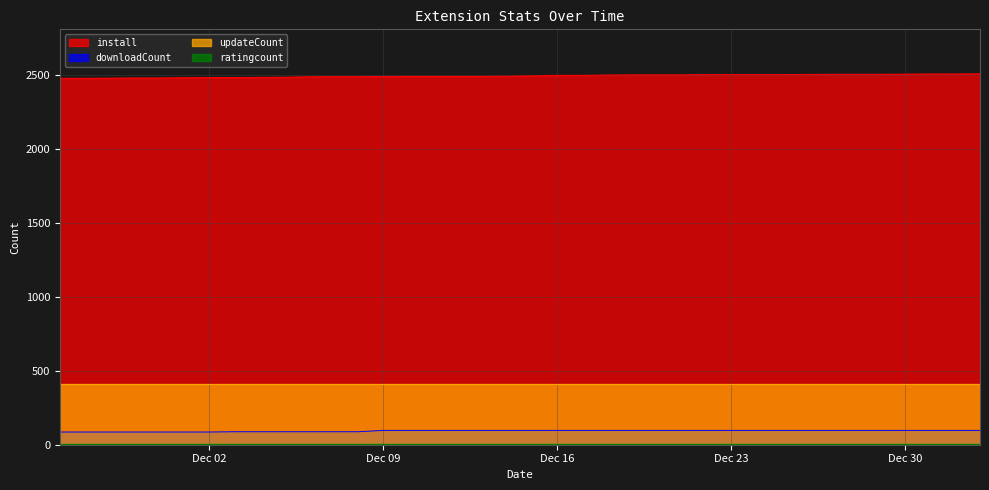

What is the maximum value shown in the chart?

2511